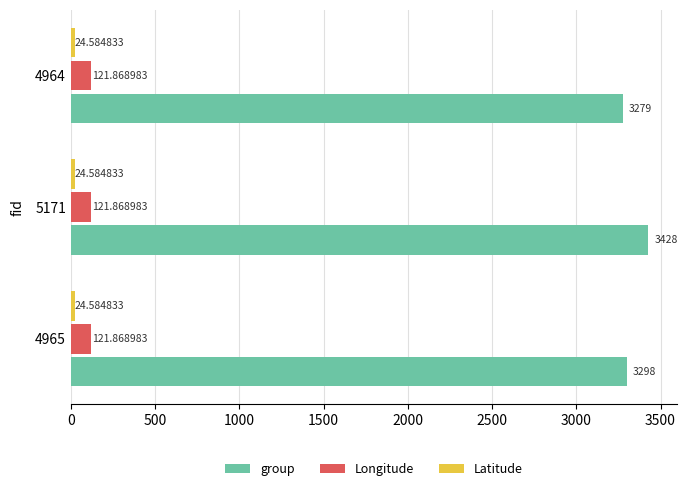

Between 4965 and 5171, which series saw the biggest shift?

group